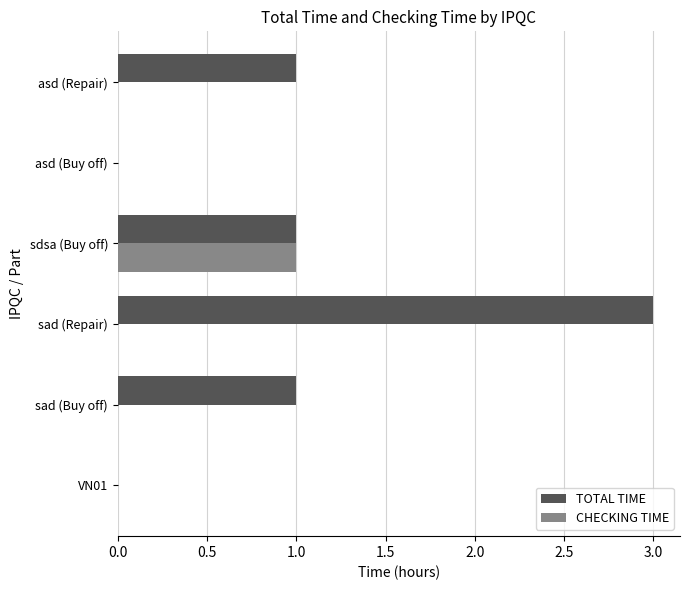

Is the value of CHECKING TIME at sad (Buy off) greater than the value of TOTAL TIME at sad (Repair)?

No